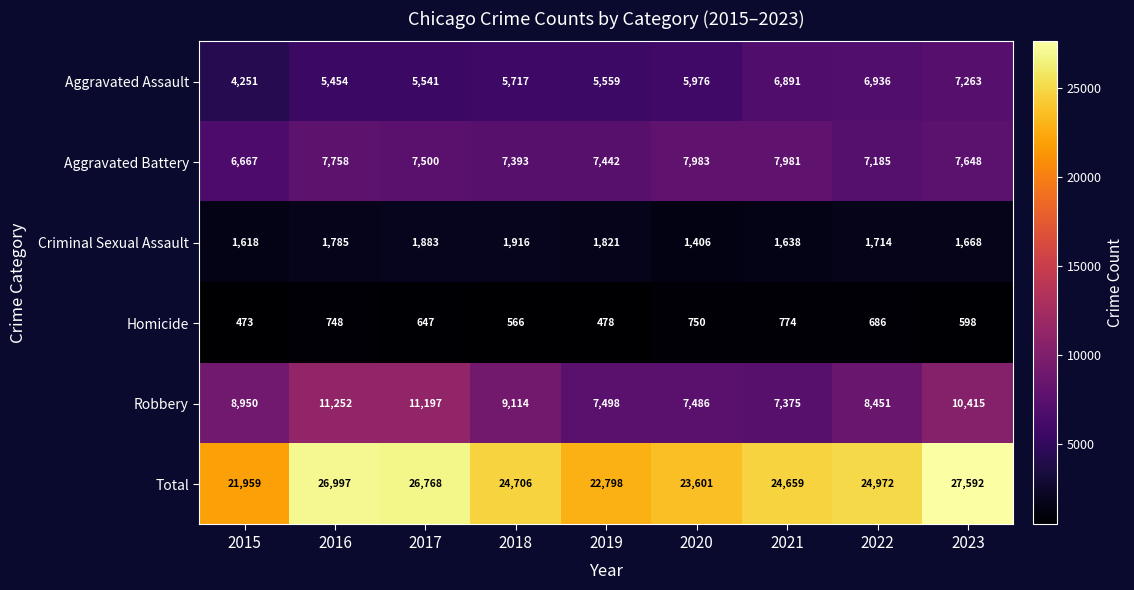

At which category does the chart reach its minimum across all series?

2015